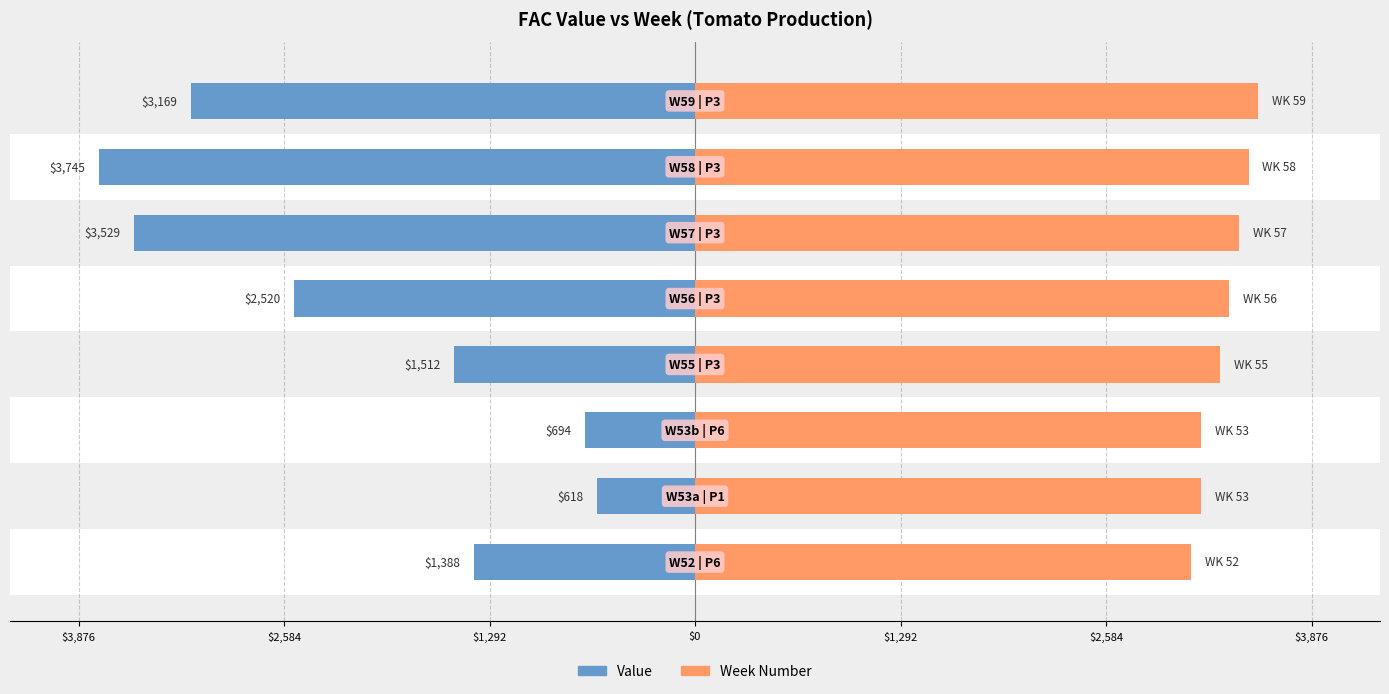

How many bars are there in each group?

2